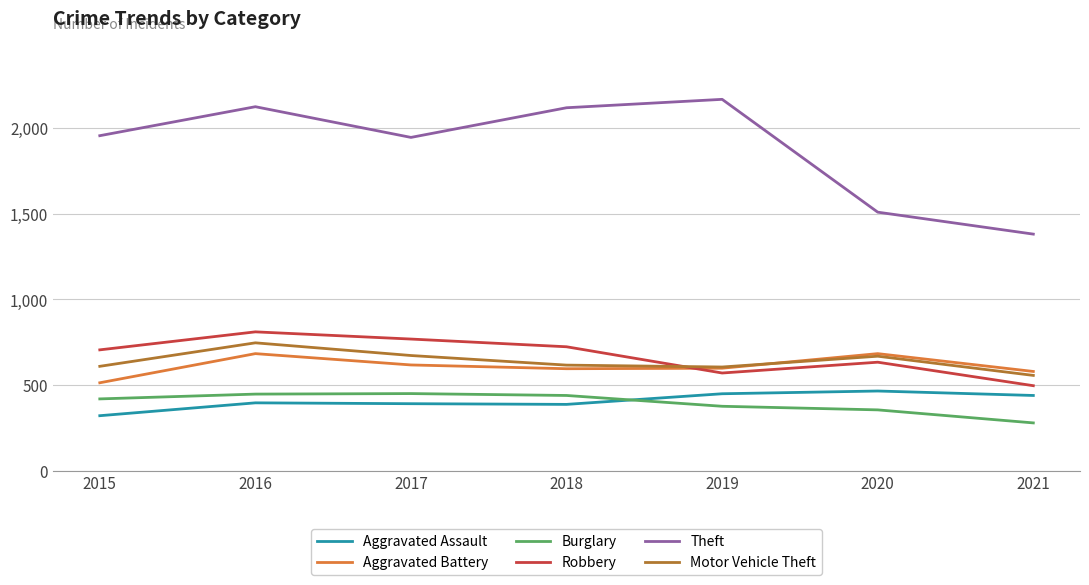

Which label corresponds to the smallest value in the chart?

2021